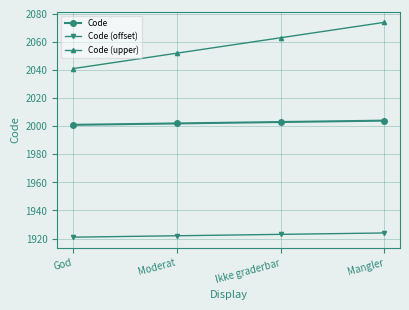

What is the spread (max minus min) of values at God?

120